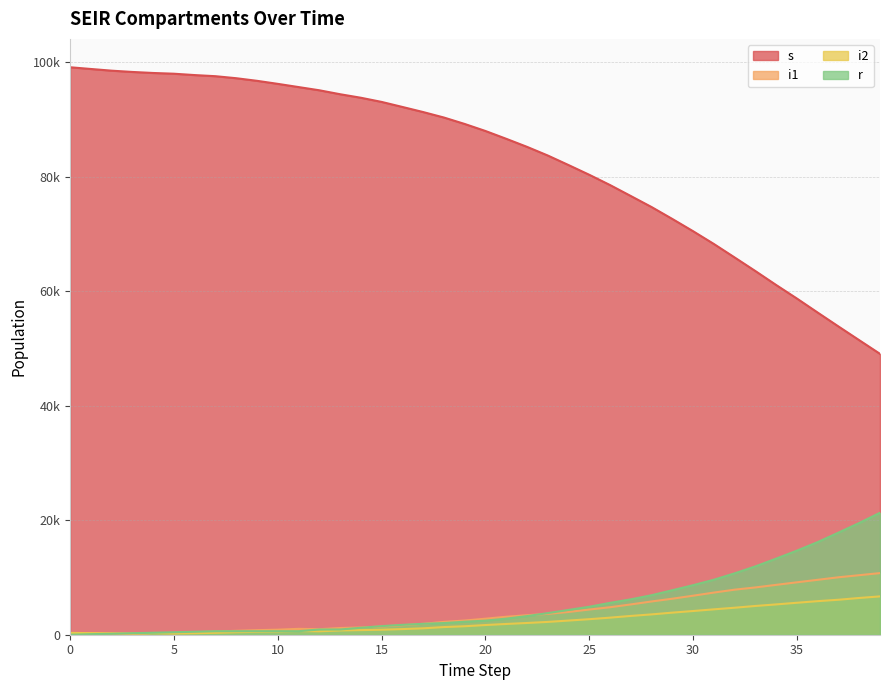

The i2 series shows 4431 at 31. True or false?

True